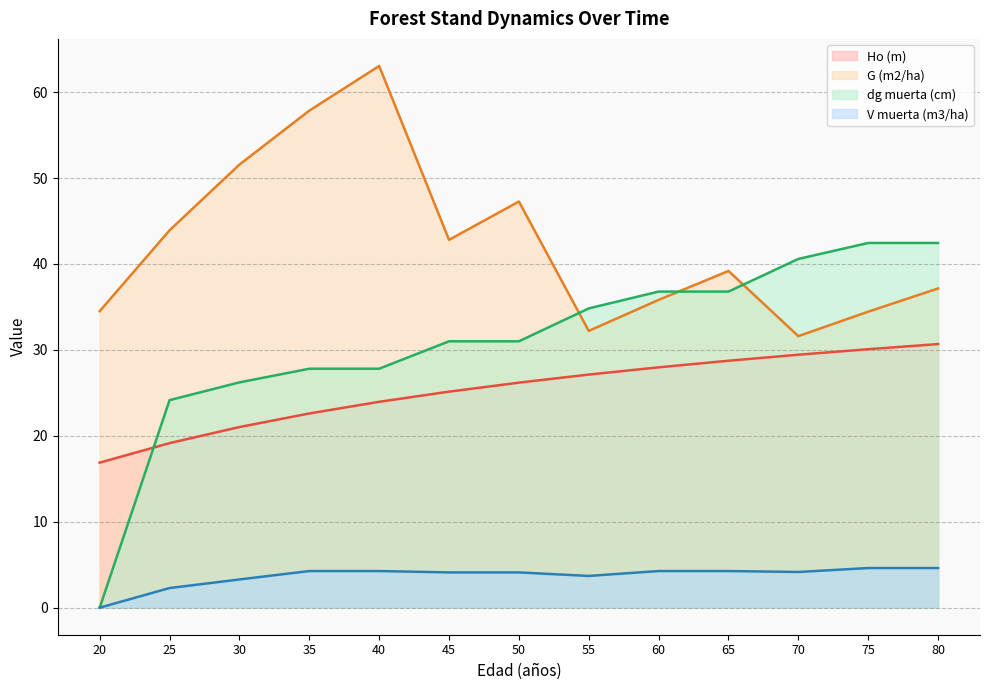

What is the sum of all V muerta (m3/ha) values?

47.9